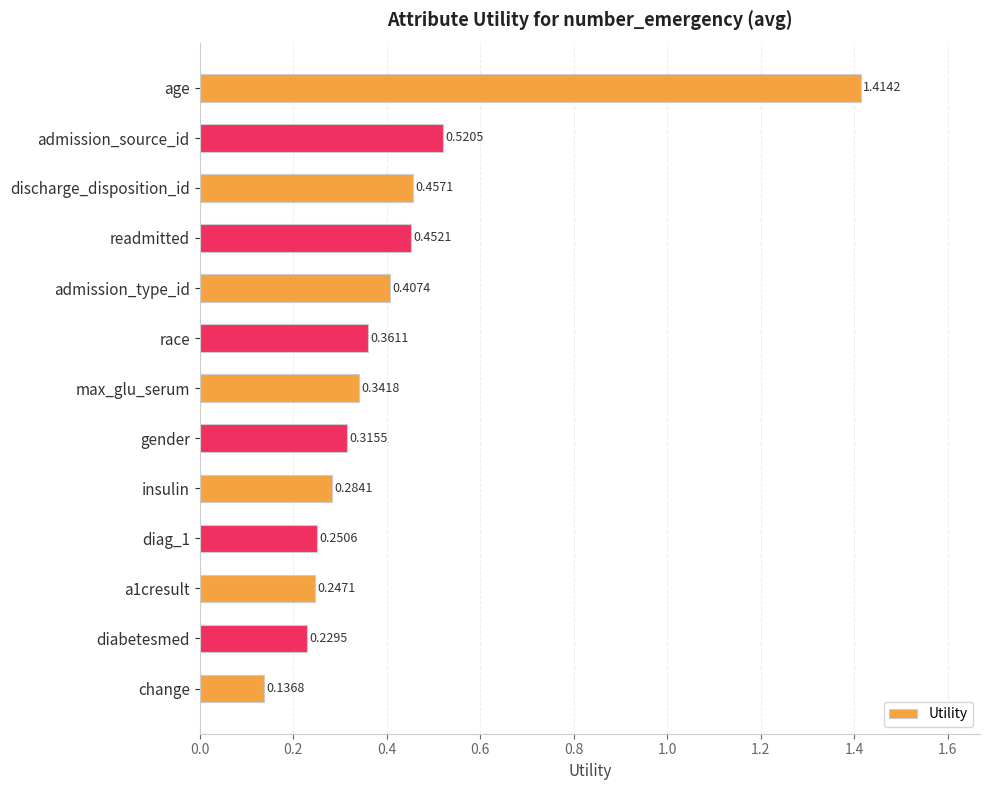

What is the label of the 10th bar from the bottom?

readmitted